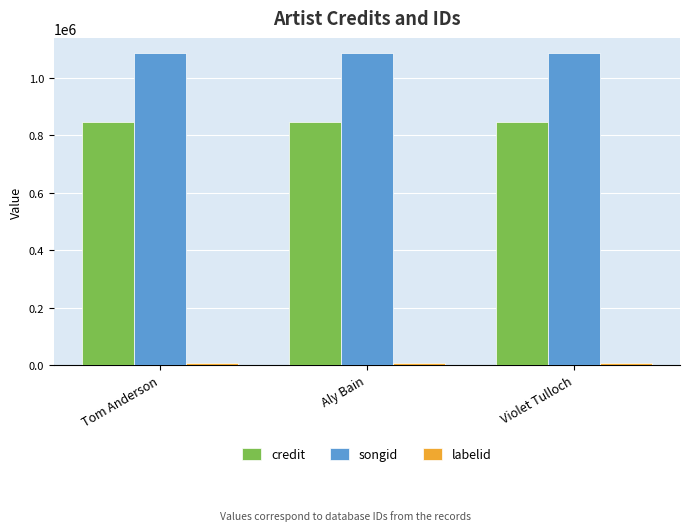

What is the label of the 3rd bar from the right?

Tom Anderson